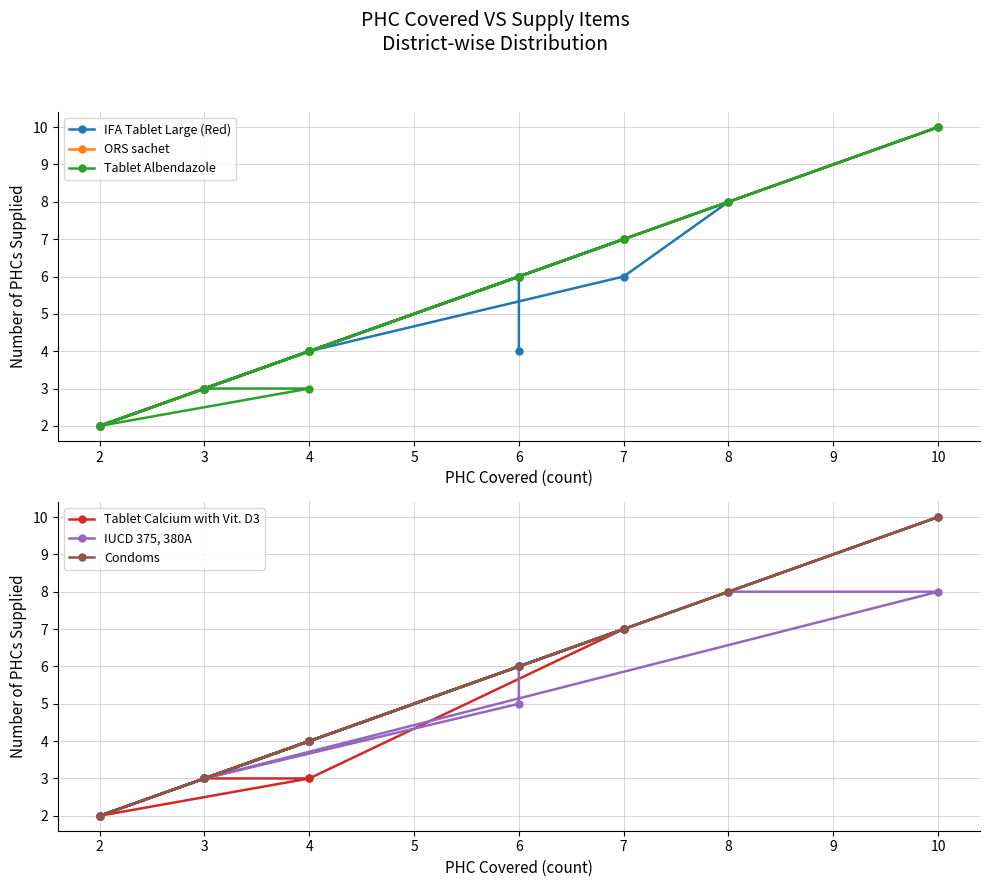

What are all the series names shown in the legend?

IFA Tablet Large (Red), ORS sachet, Tablet Albendazole, Tablet Calcium with Vit. D3, IUCD 375, 380A, Condoms